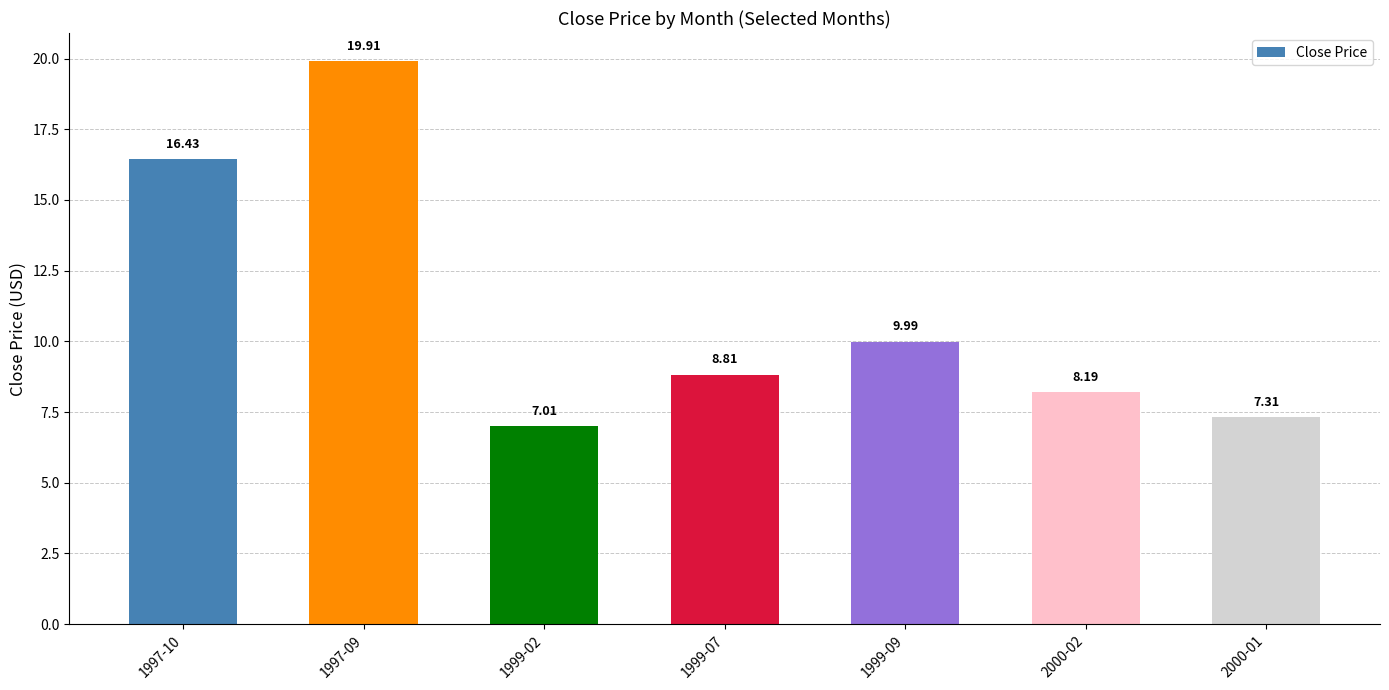

What is the label of the 7th bar from the right?

1997-10